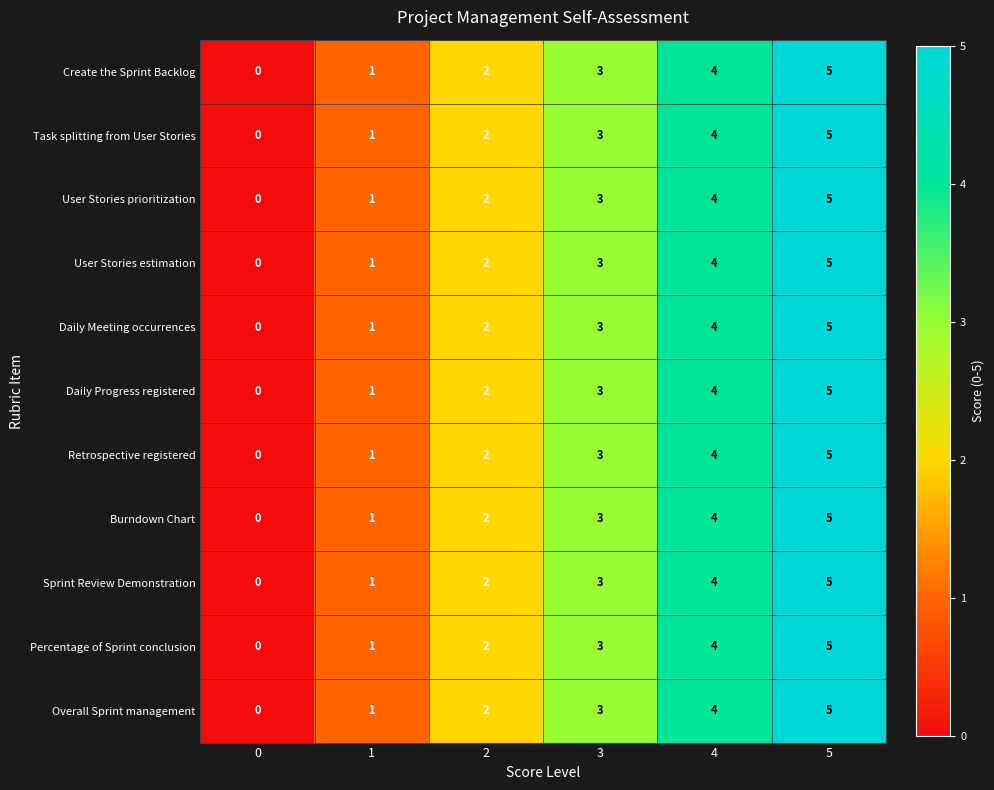

What is the total value across all series at 1?

11